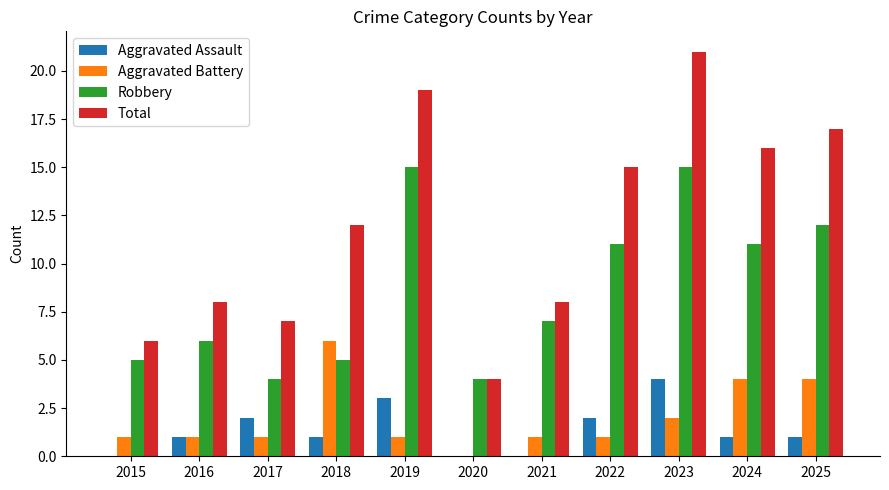

Count the Aggravated Assault values in the range 0 to 2.

9